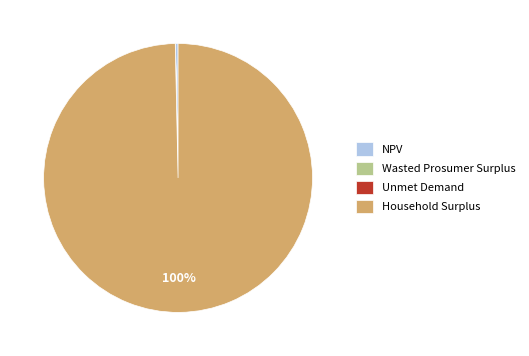

Does Household Surplus represent more than half of the total?

Yes